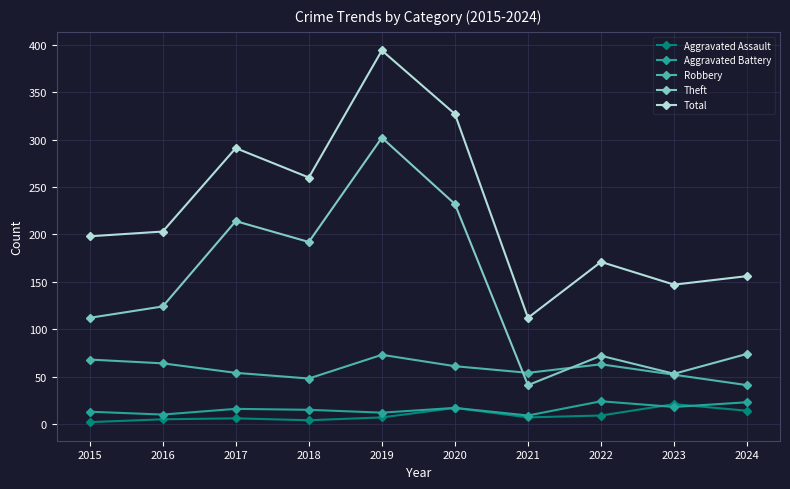

True or false: Total has more than 1 interior local peaks.

True